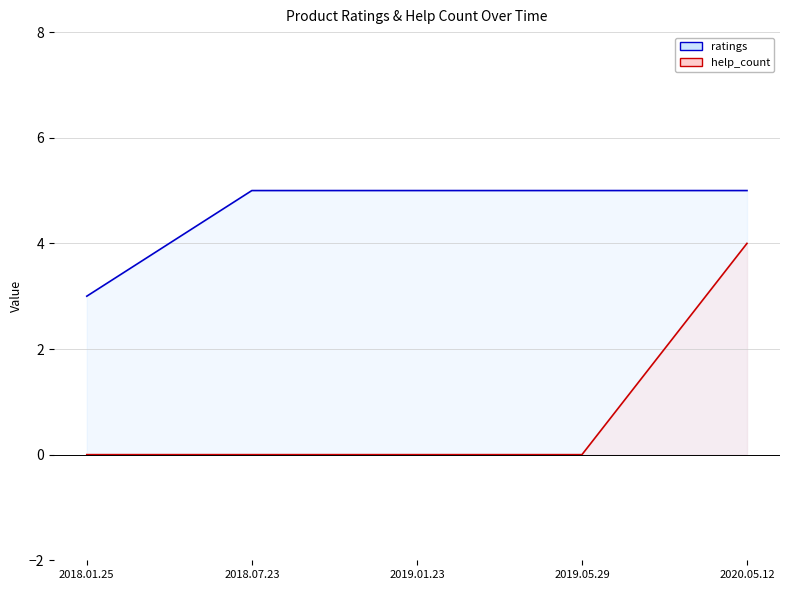

How many values in the ratings series are below 5?

1